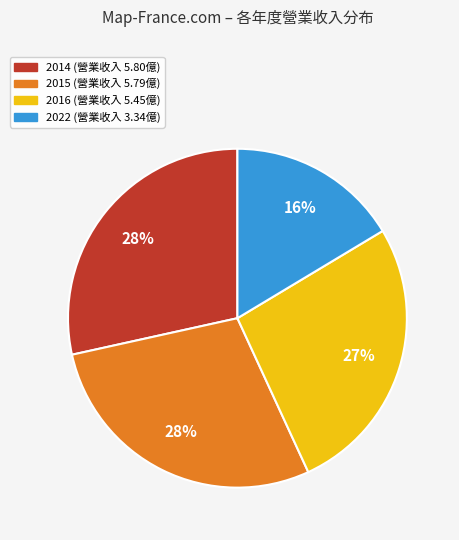

To the nearest percent, what is the difference between the largest and smallest slice percentages?

12%